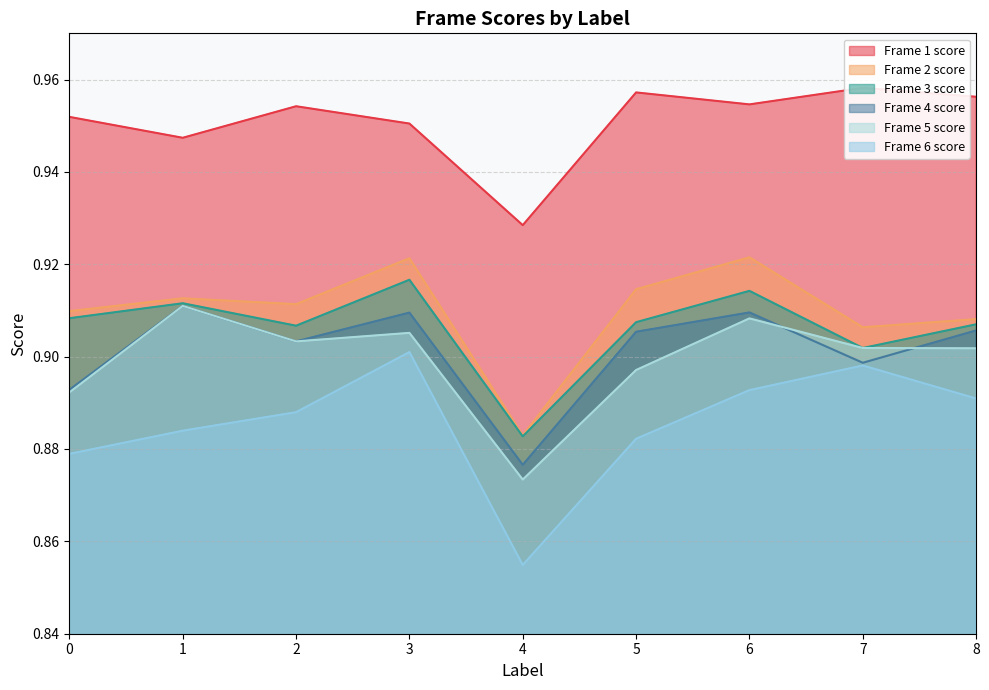

List the labels in order of Frame 3 score value, smallest first.

4, 7, 2, 8, 5, 0, 1, 6, 3